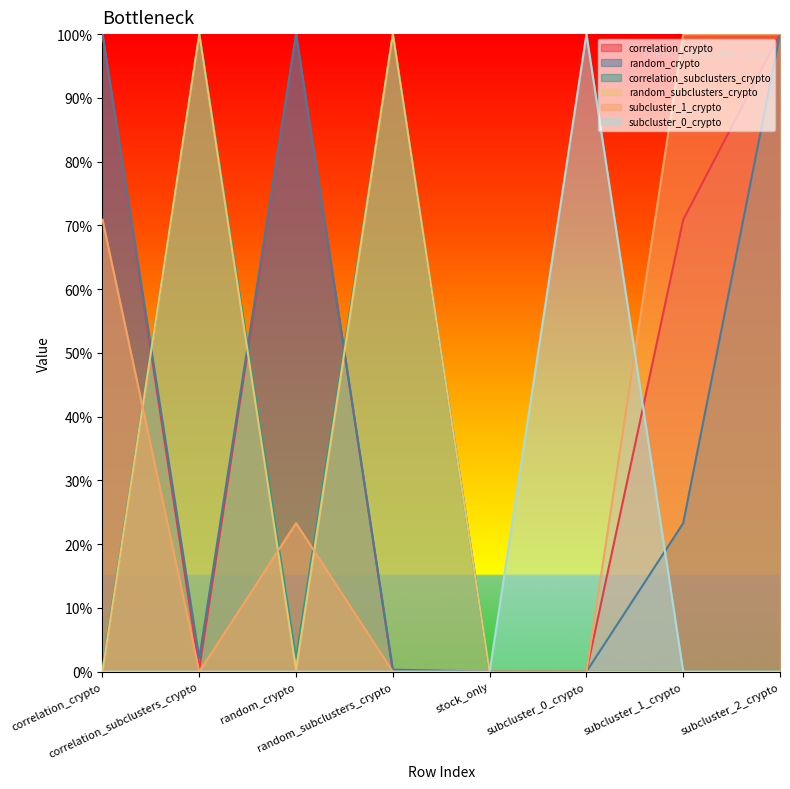

Reading left to right, list all the values displayed in this chart.

correlation_crypto: 1.0	0.0	1.0	0.0	0.0	0.0	0.7	1.0
random_crypto: 1.0	0.0	1.0	0.0	0.0	0.0	0.2	1.0
correlation_subclusters_crypto: 0.0	1.0	0.0	1.0	0.0	0.0	0.0	0.0
random_subclusters_crypto: 0.0	1.0	0.0	1.0	0.0	0.0	0.0	0.0
subcluster_1_crypto: 0.7	0.0	0.2	0.0	0.0	0.0	1.0	1.0
subcluster_0_crypto: 0.0	0.0	0.0	0.0	0.0	1.0	0.0	0.0